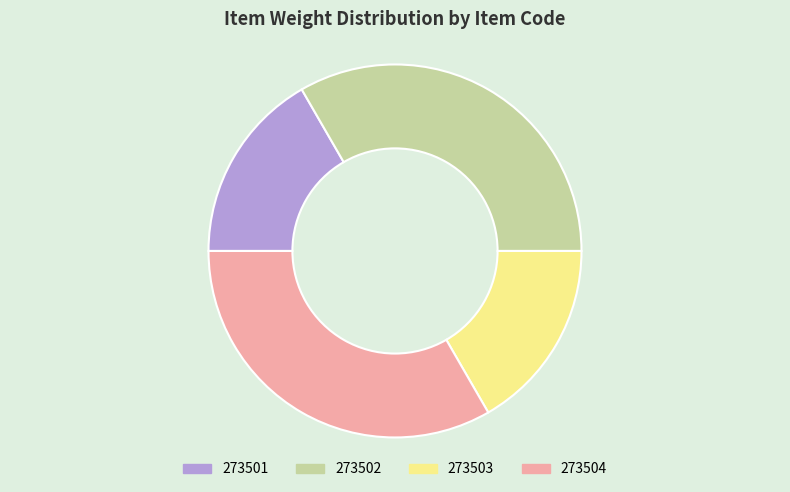

Is 273504 the majority of the pie?

No